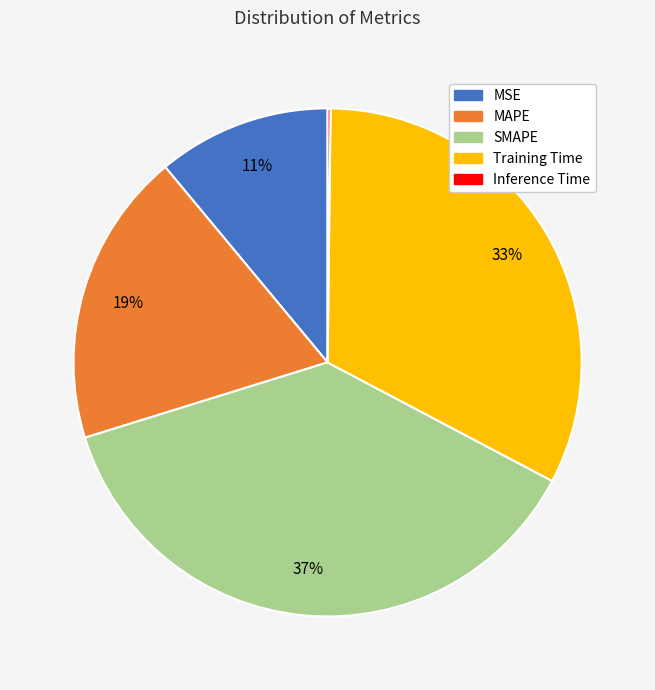

Which category has the biggest portion of the pie?

SMAPE